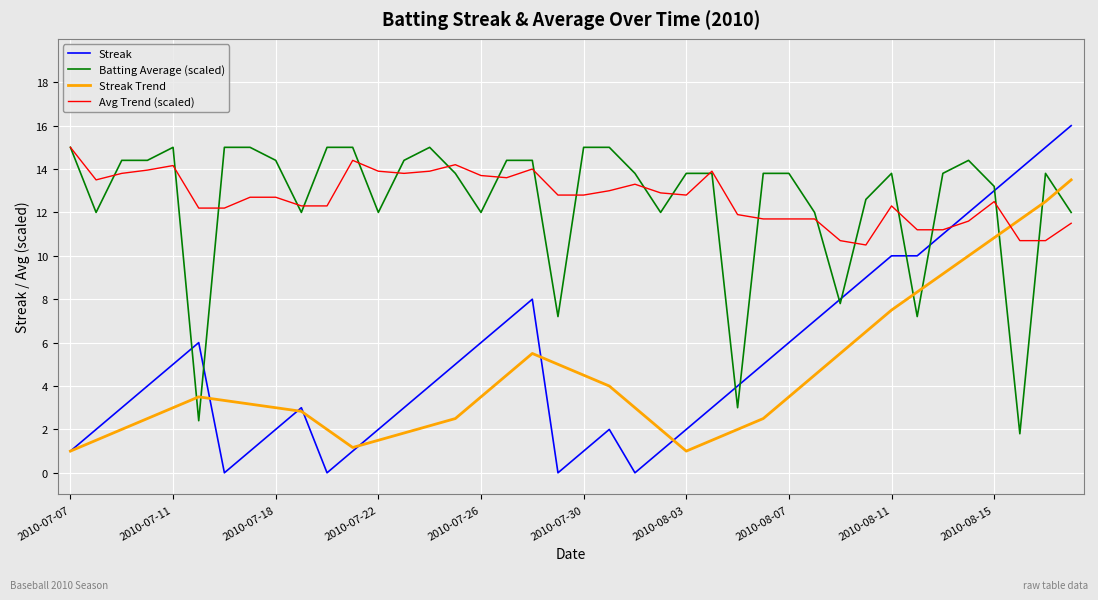

What is the greatest value displayed?

16.0